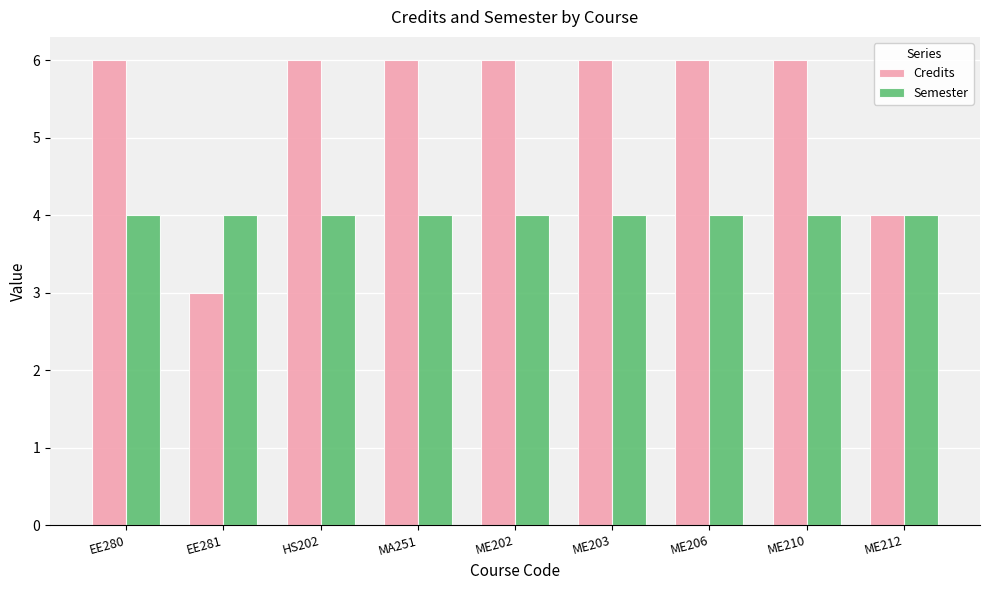

What is the minimum value for Semester?

4